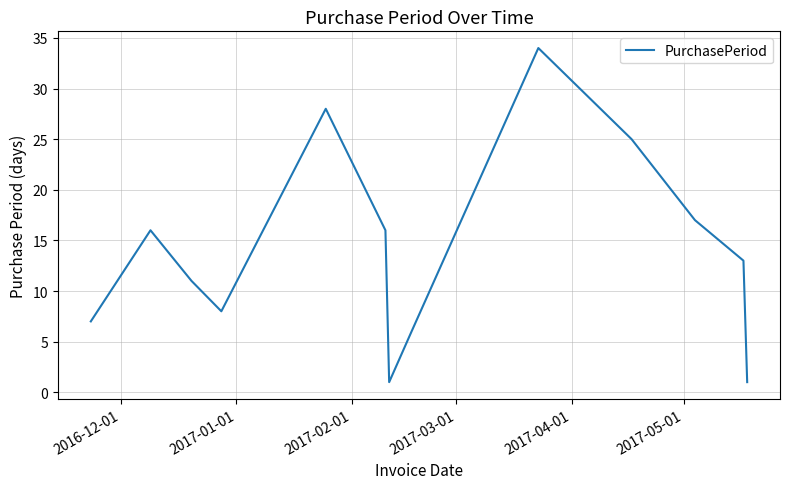

What is the sum of all values?

183